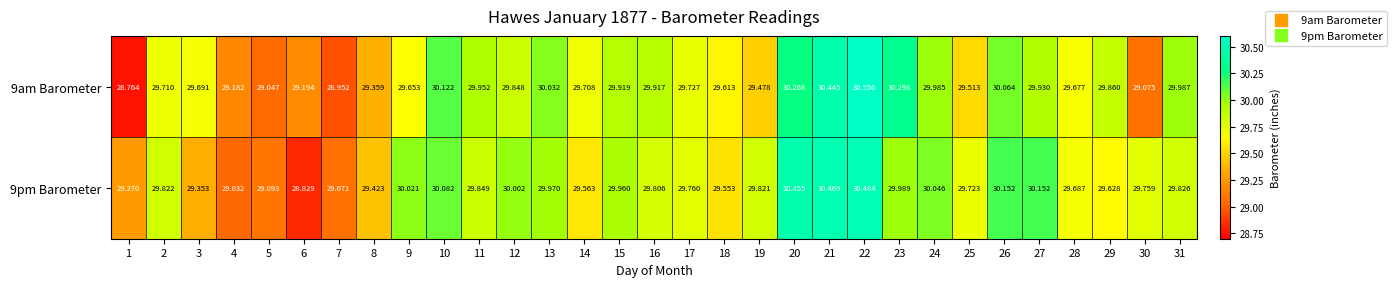

Is the value of 9am Barometer at 4 greater than the value of 9pm Barometer at 23?

No